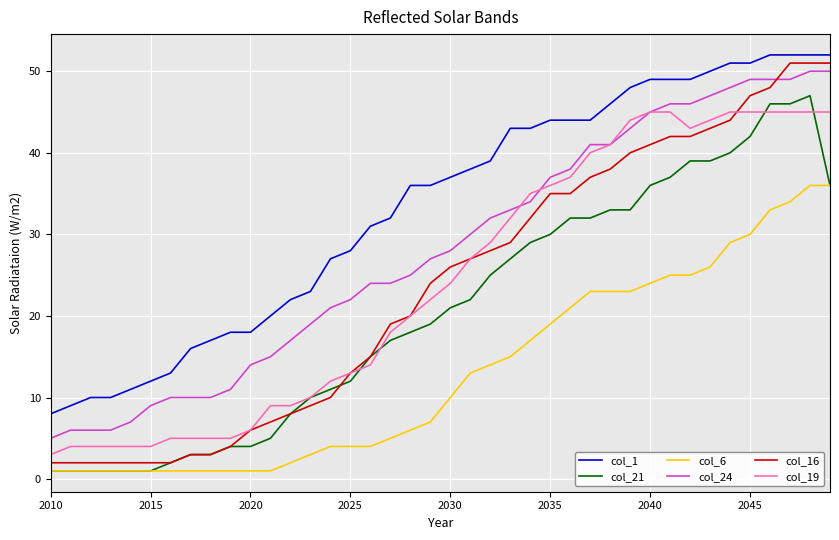

How many distinct data groups are displayed?

6